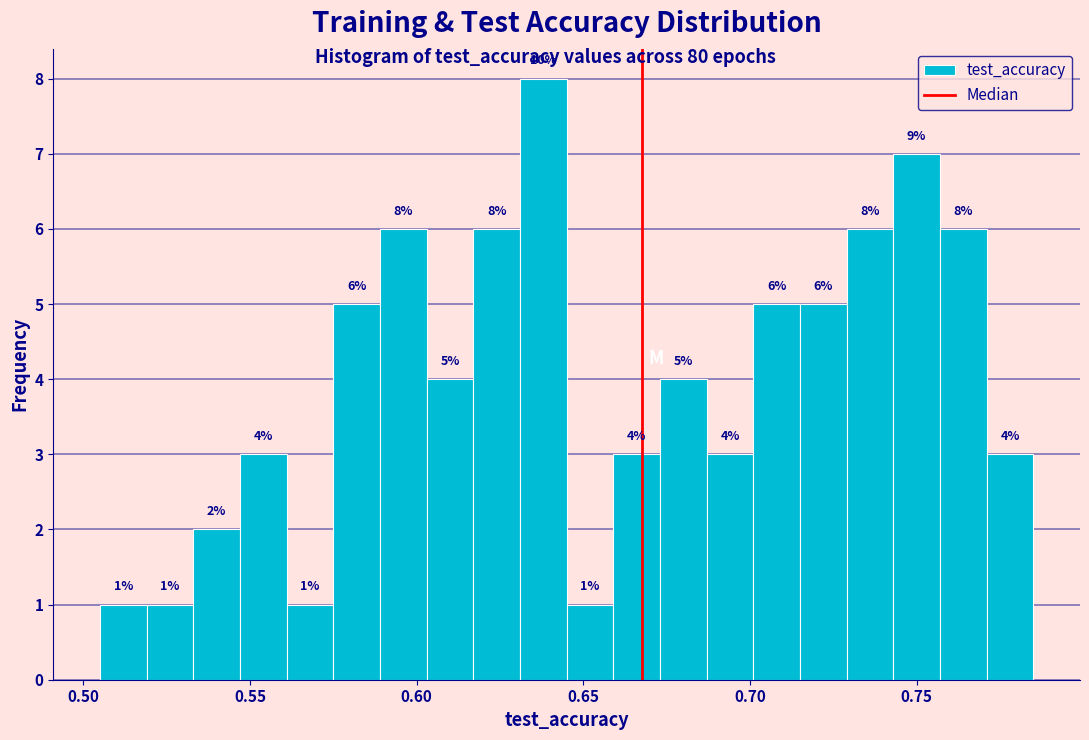

Read against the x-axis, roughly where is the centre of the tallest bar?

0.640